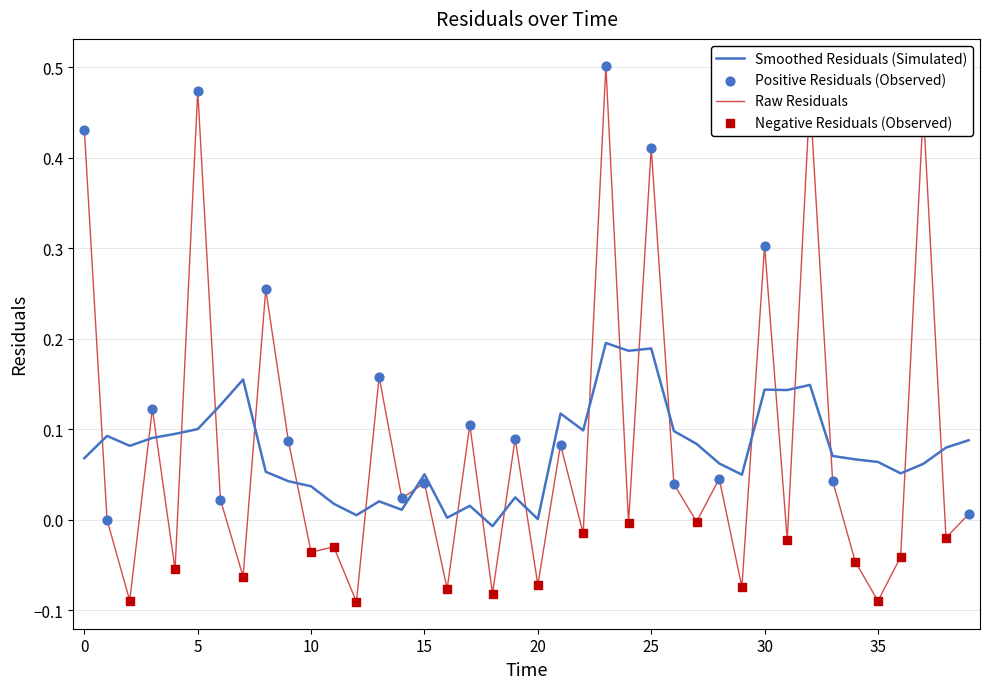

Which series has the largest range (max minus min)?

Raw Residuals